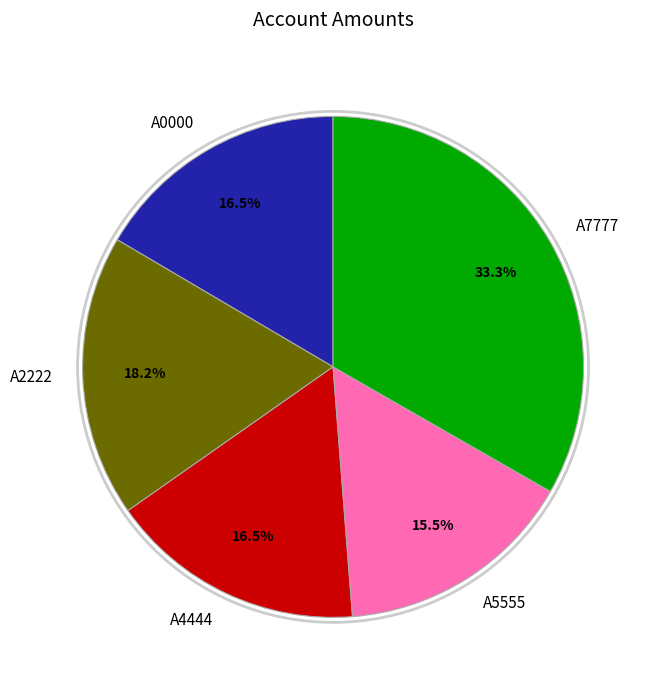

How many segments does this pie chart have?

5